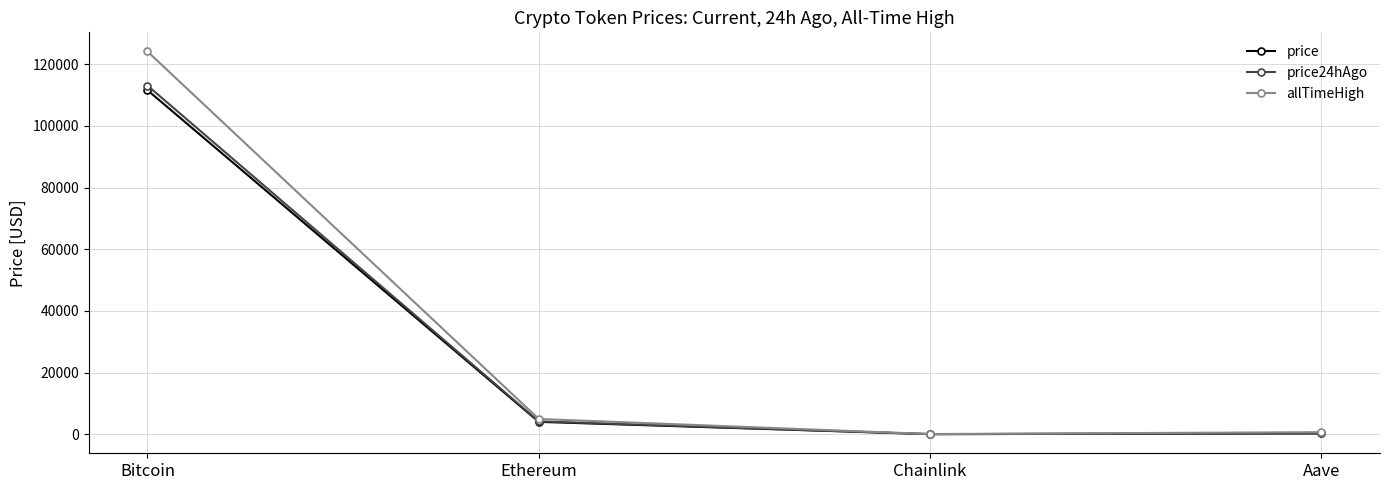

How many data points does each series have?

4